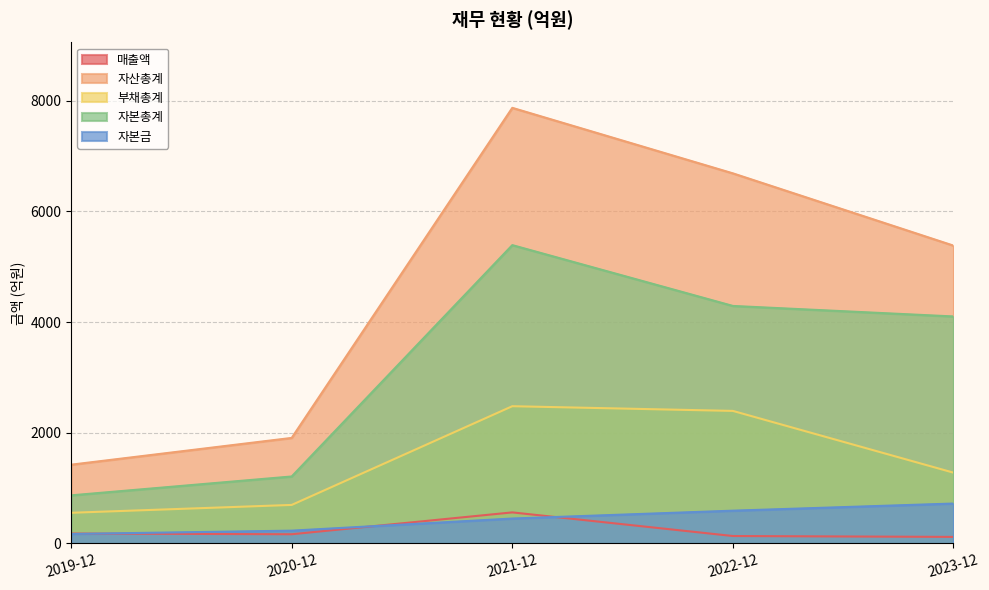

Reading left to right, list all the values displayed in this chart.

매출액: 2019-12=180	2020-12=167	2021-12=562	2022-12=135	2023-12=119
자산총계: 2019-12=1424	2020-12=1908	2021-12=7873	2022-12=6689	2023-12=5383
부채총계: 2019-12=555	2020-12=697	2021-12=2481	2022-12=2396	2023-12=1280
자본총계: 2019-12=870	2020-12=1211	2021-12=5392	2022-12=4293	2023-12=4103
자본금: 2019-12=172	2020-12=232	2021-12=451	2022-12=593	2023-12=722